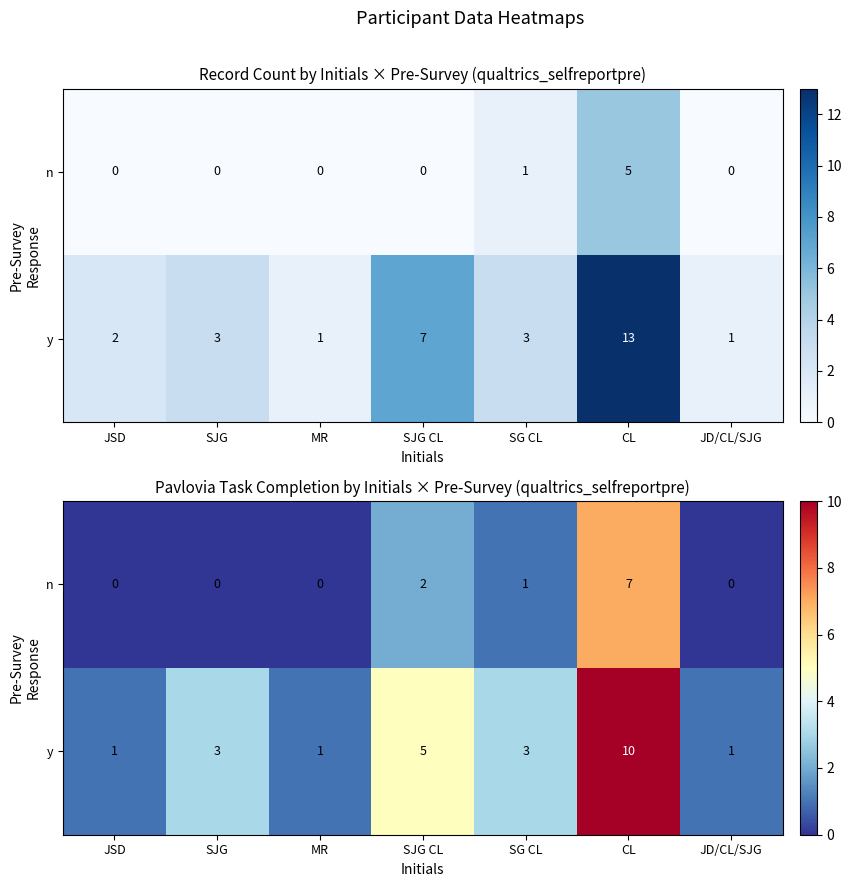

The value of y at CL is 14. True or false?

False